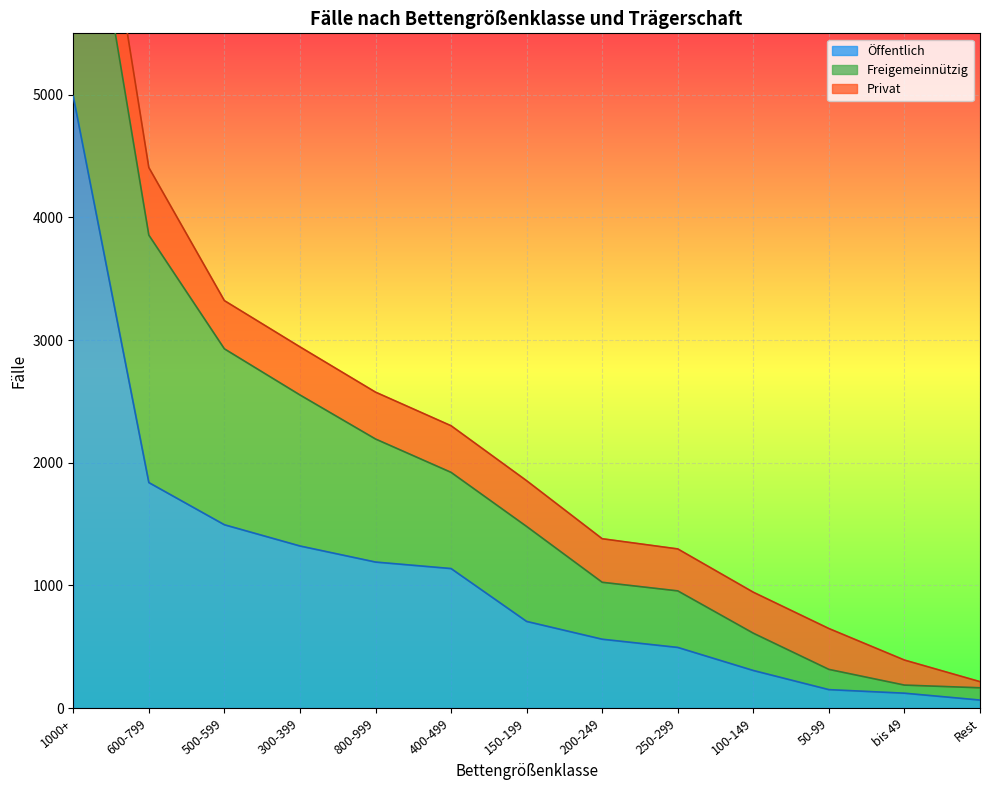

What is the value of the Freigemeinnützig point at the 6th from the left?

784